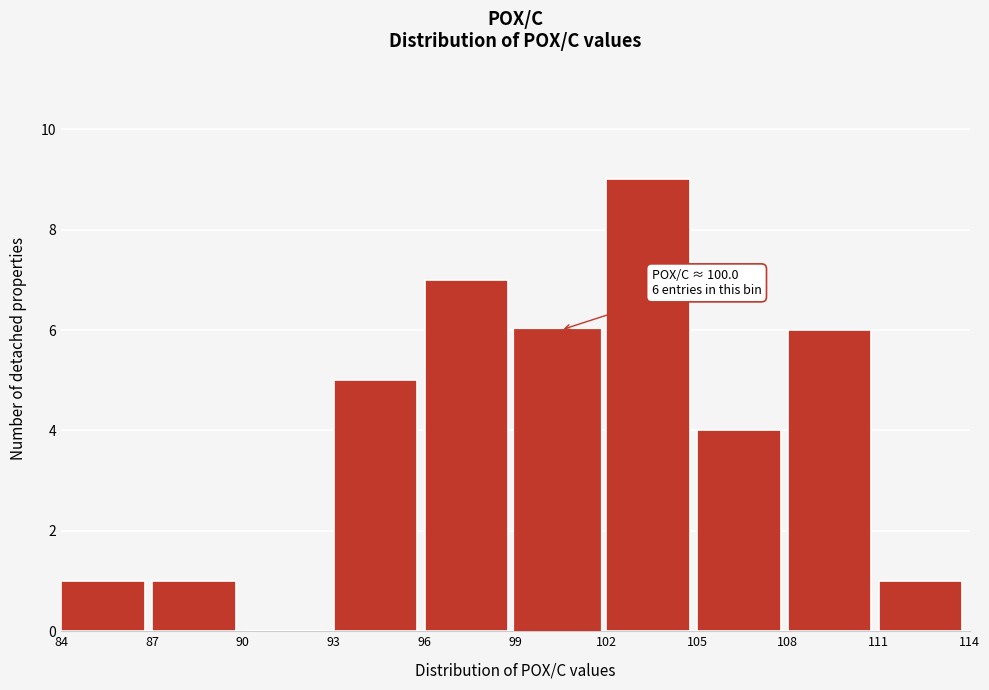

Over which range of the x-axis is the bar tallest?

102 to 105